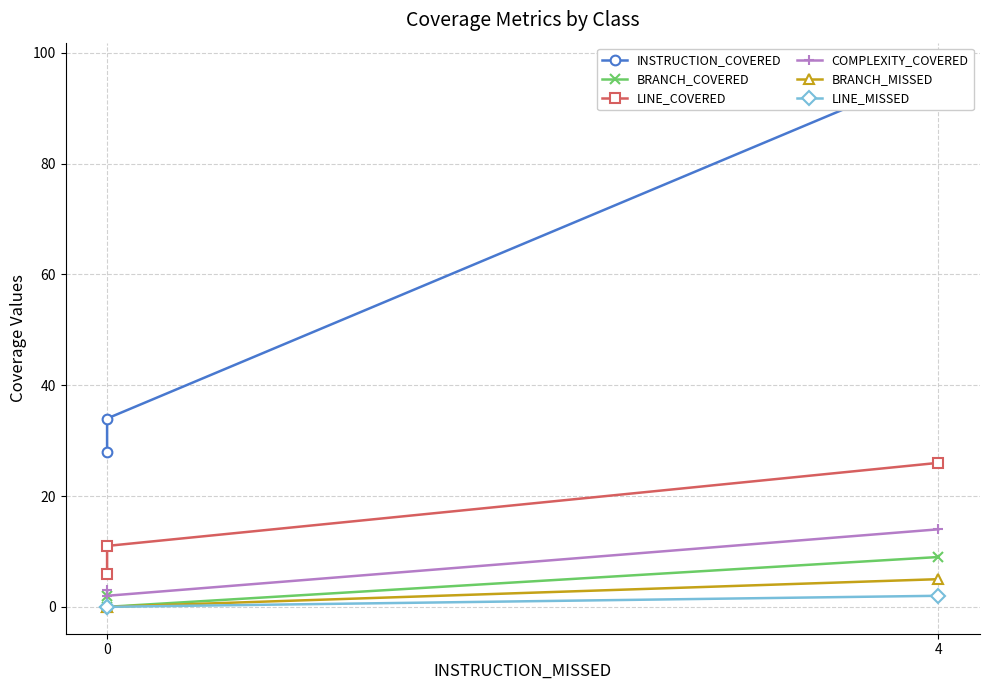

What is the sum of all INSTRUCTION_COVERED values?

159